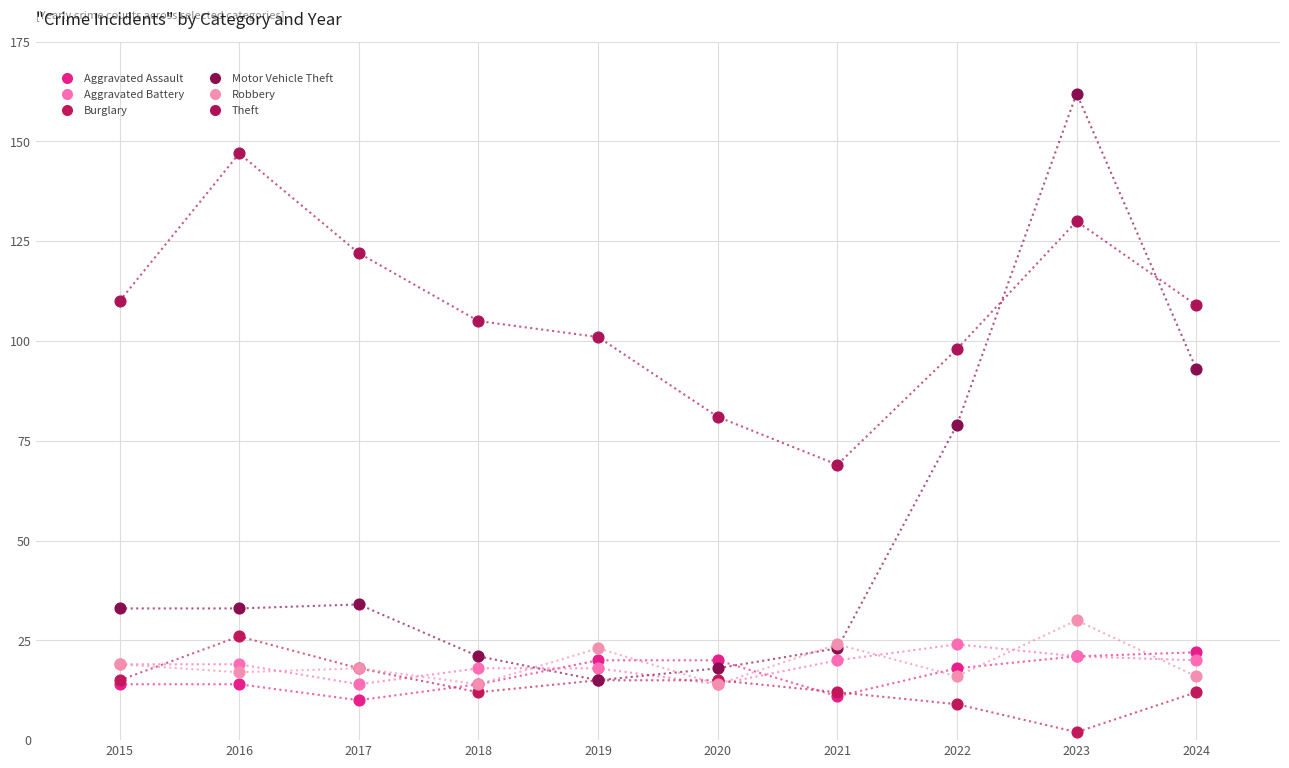

Which series has the widest spread of Y values?

Motor Vehicle Theft